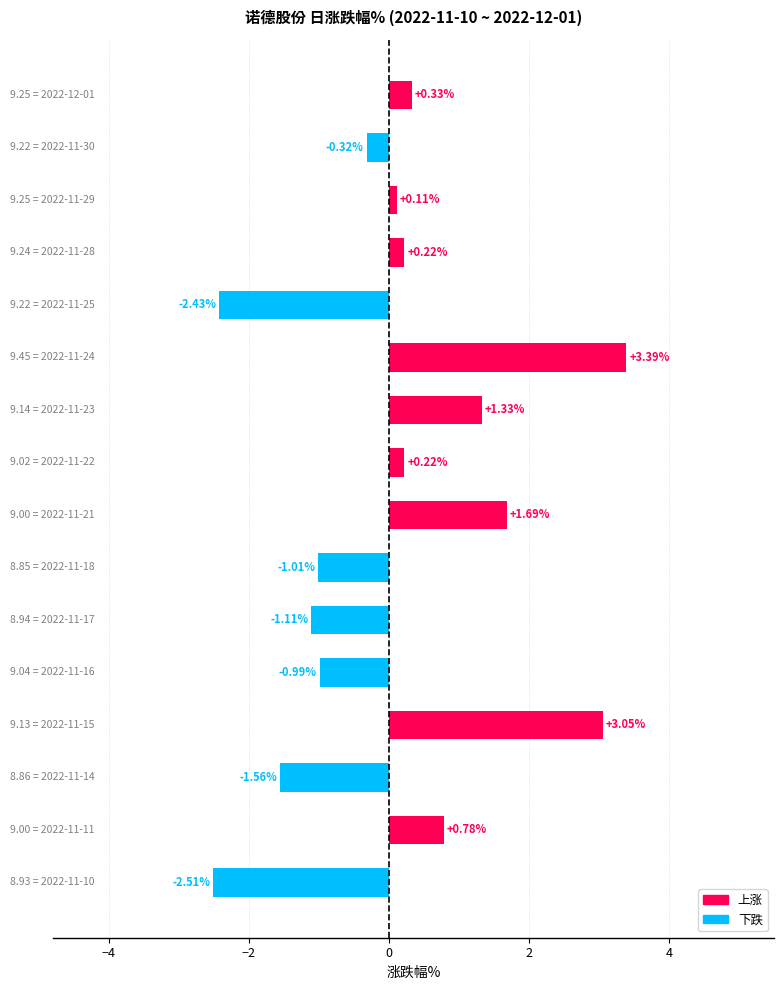

How many data points are less than 0?

7